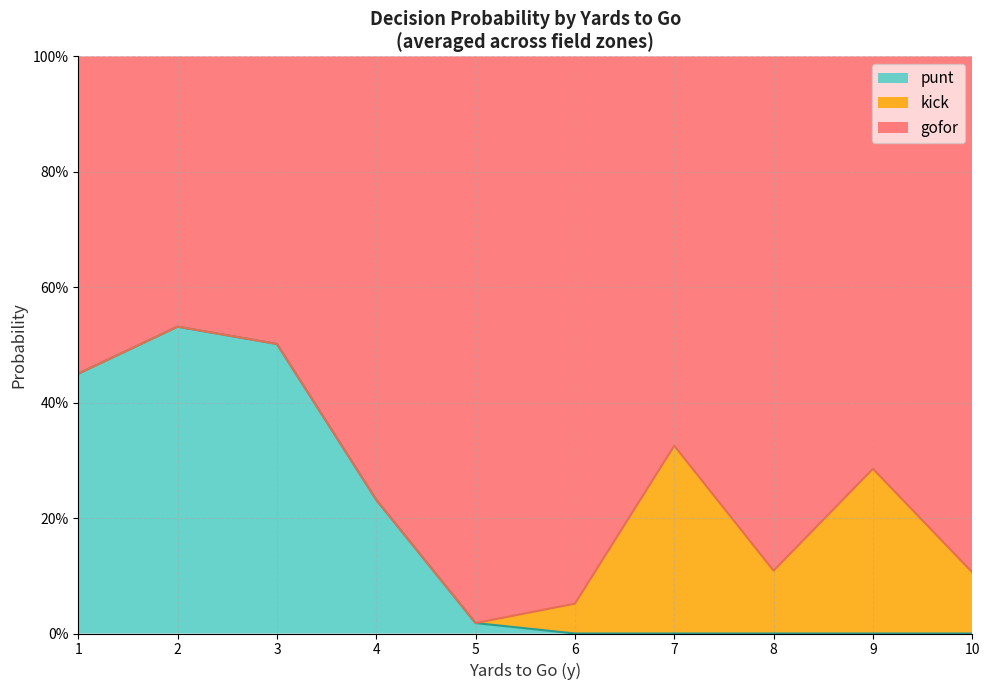

What are all the series names shown in the legend?

punt, kick, gofor